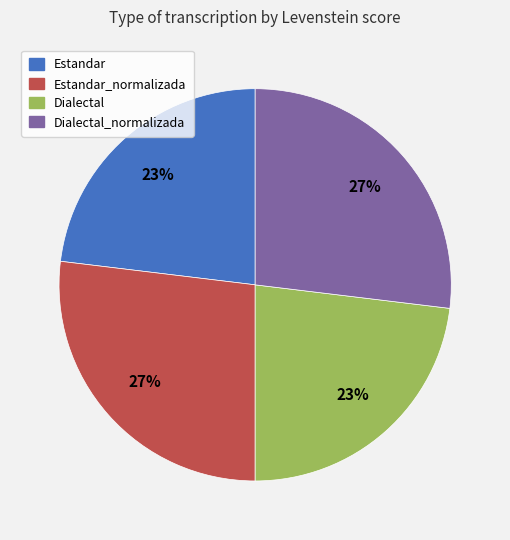

To the nearest percent, what is the average slice percentage?

25%